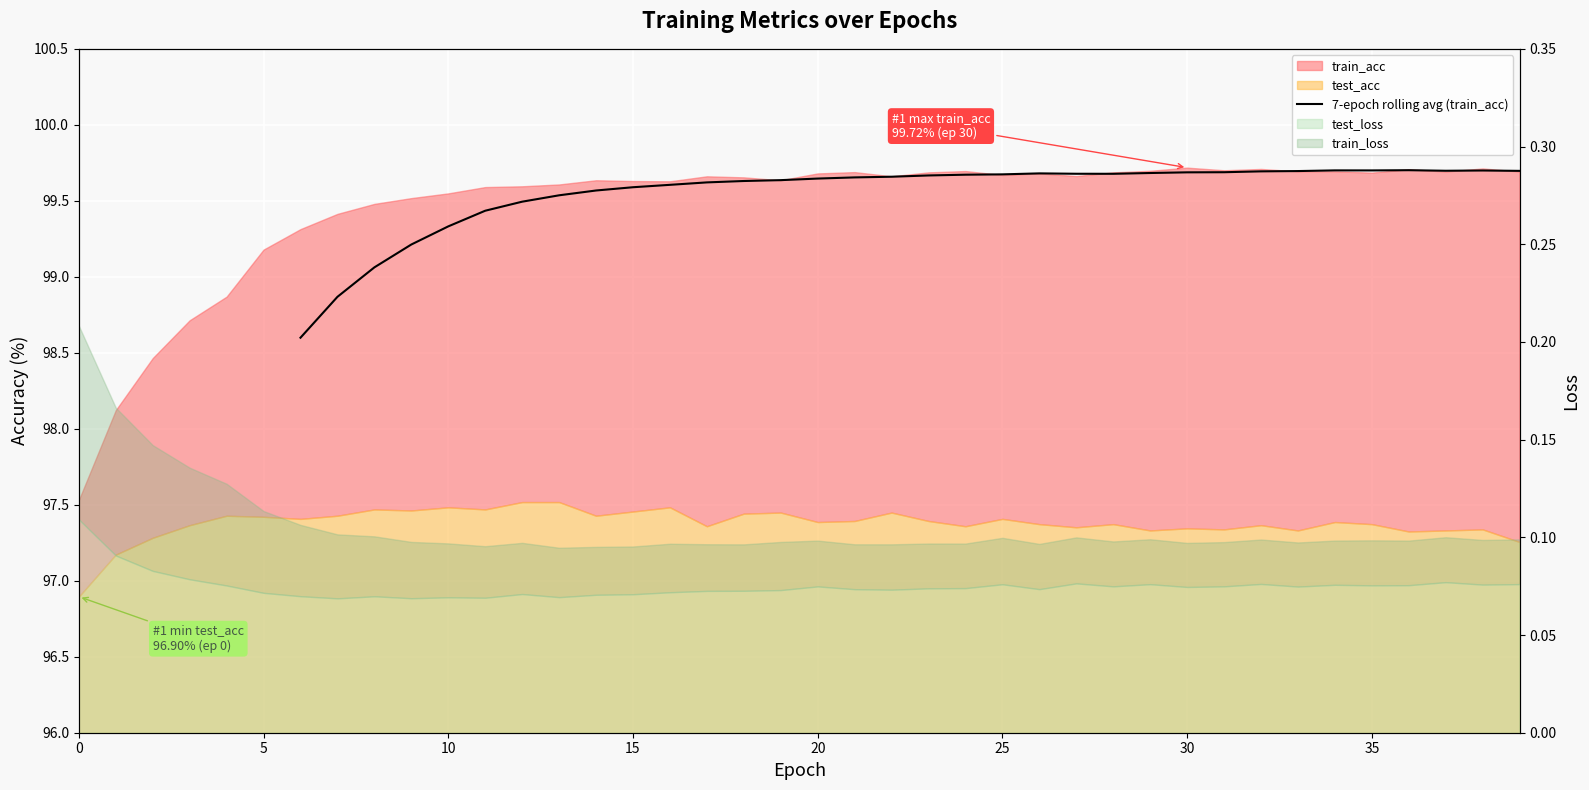

What is the sum of the values at 11 and 25?

199.1